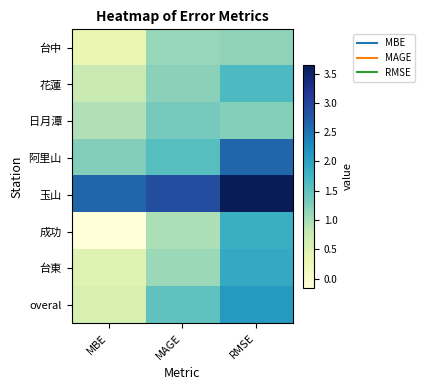

Reading left to right, extract all data points from this chart.

台中: MBE=0.3	MAGE=1.1	RMSE=1.2
花蓮: MBE=0.8	MAGE=1.2	RMSE=1.6
日月潭: MBE=0.9	MAGE=1.3	RMSE=1.2
阿里山: MBE=1.2	MAGE=1.6	RMSE=2.6
玉山: MBE=2.6	MAGE=2.9	RMSE=3.6
成功: MBE=-0.2	MAGE=1.0	RMSE=1.8
台東: MBE=0.5	MAGE=1.1	RMSE=1.9
overal: MBE=0.6	MAGE=1.5	RMSE=2.1